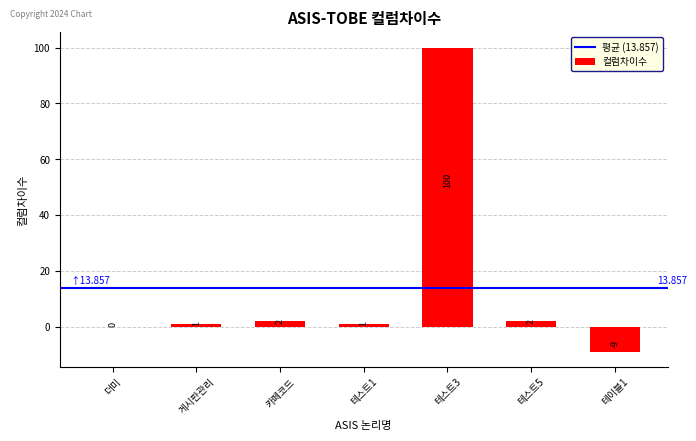

Are the bars horizontal?

No